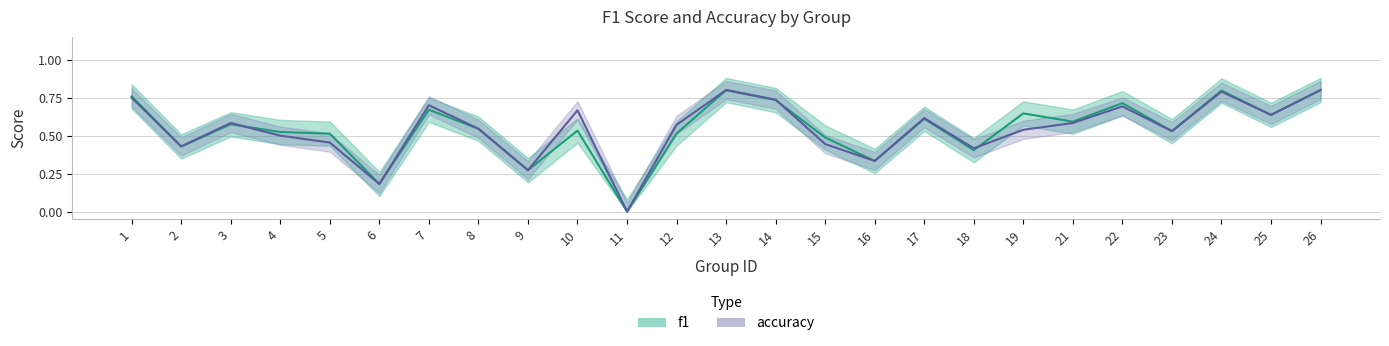

Which has a higher value, 7 or 25?

7